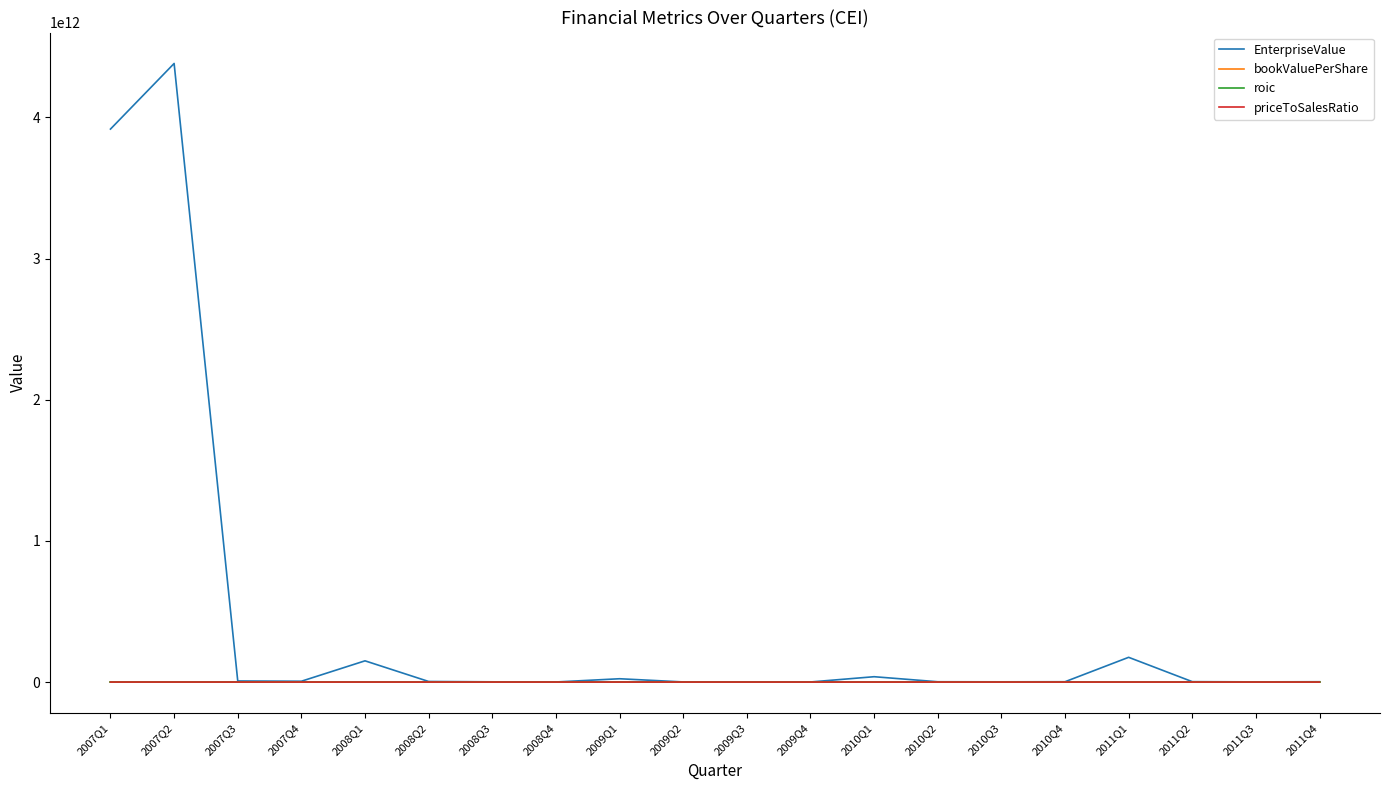

Which series has the largest total across all categories?

EnterpriseValue